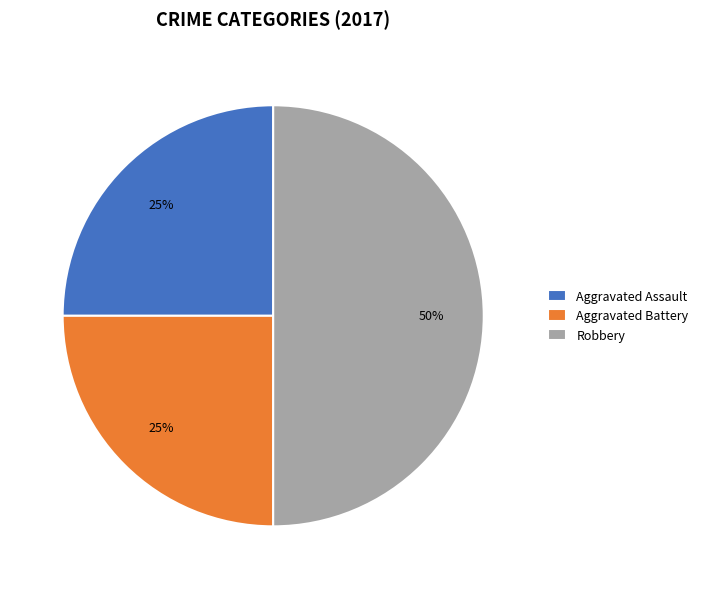

How many segments does this pie chart have?

3